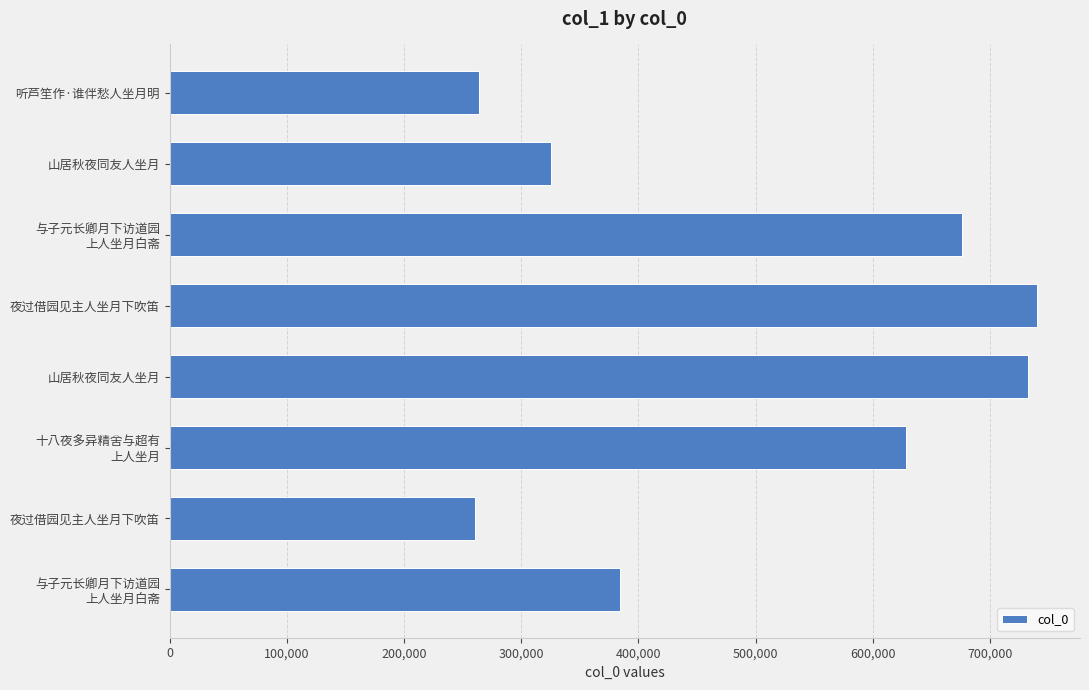

Count the number of categories in the chart.

8